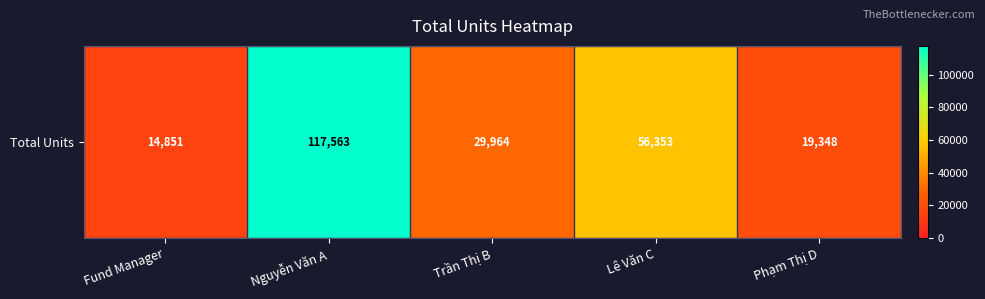

What is the sum of all values?

238078.8